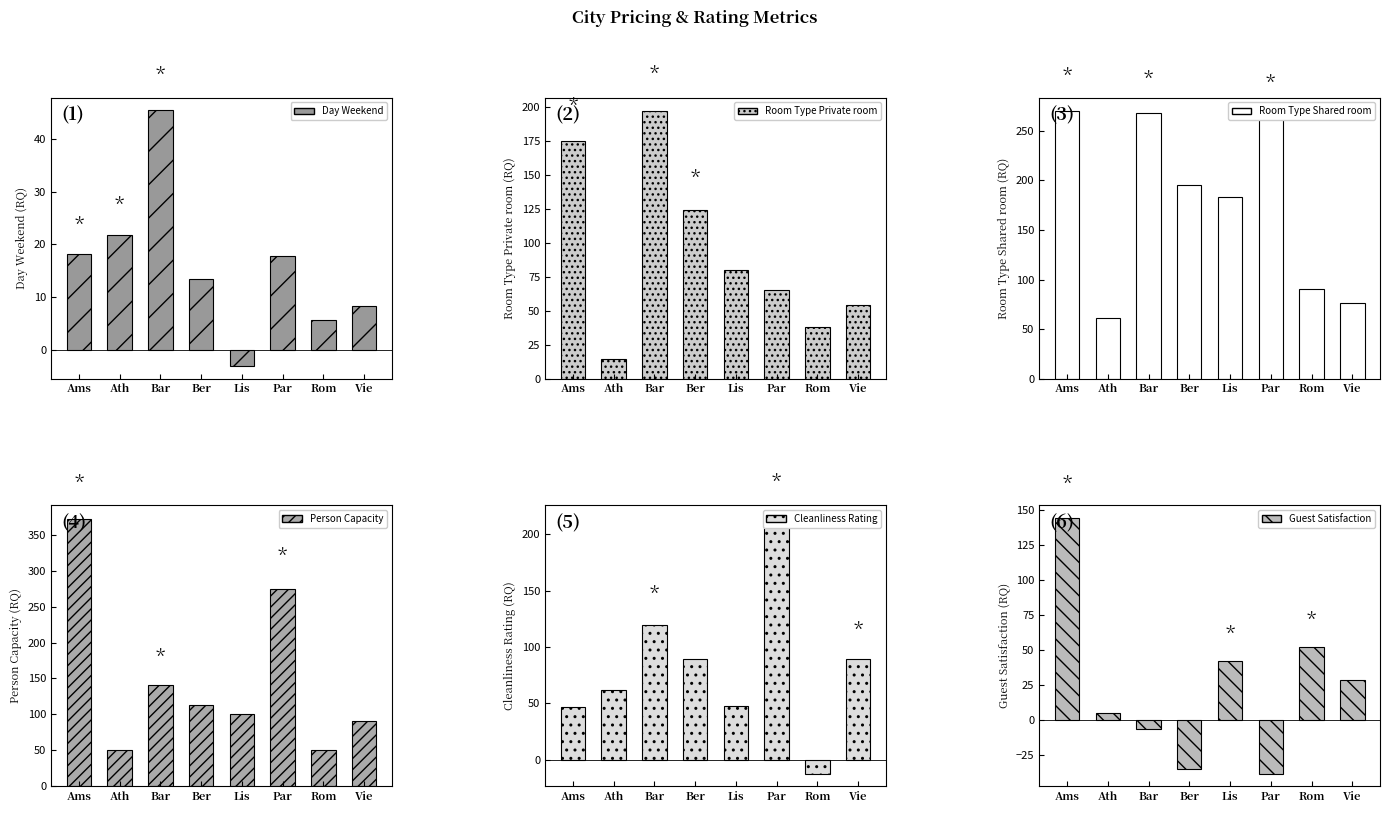

Does the chart contain stacked bars?

No